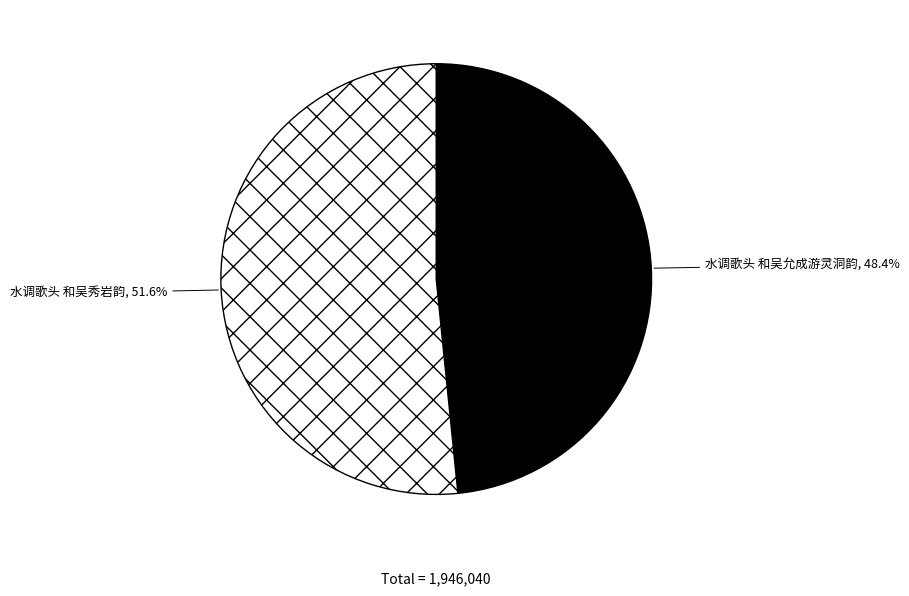

How many slices are in this pie chart?

2